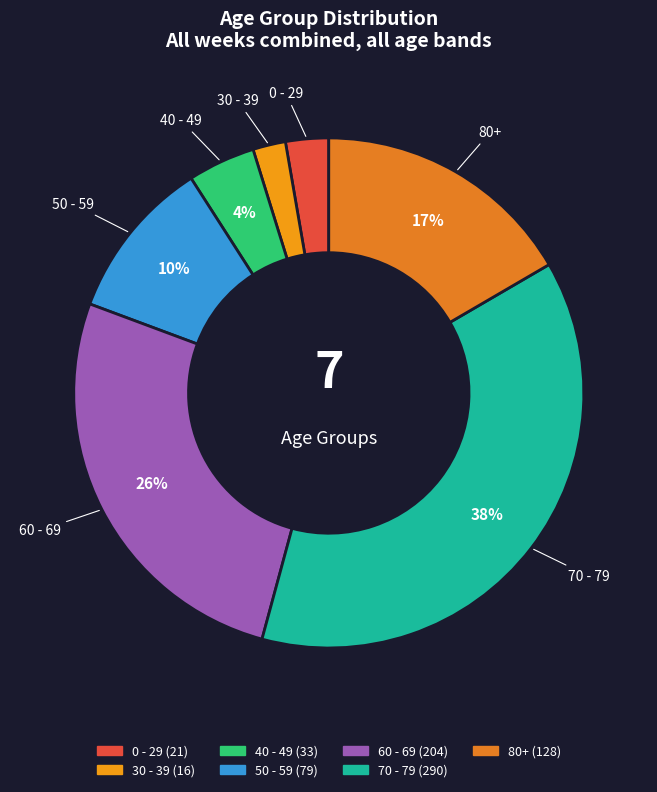

Combined, do 0 - 29 and 40 - 49 account for over 50%?

No